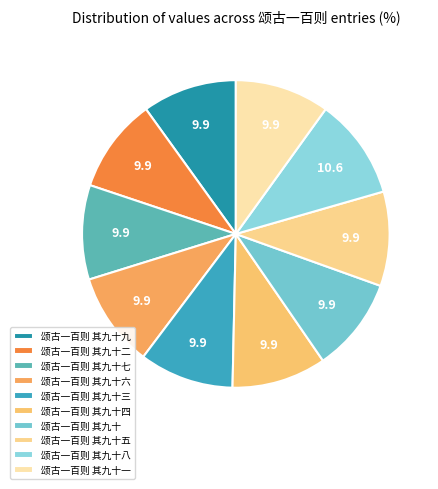

How many segments does this pie chart have?

10